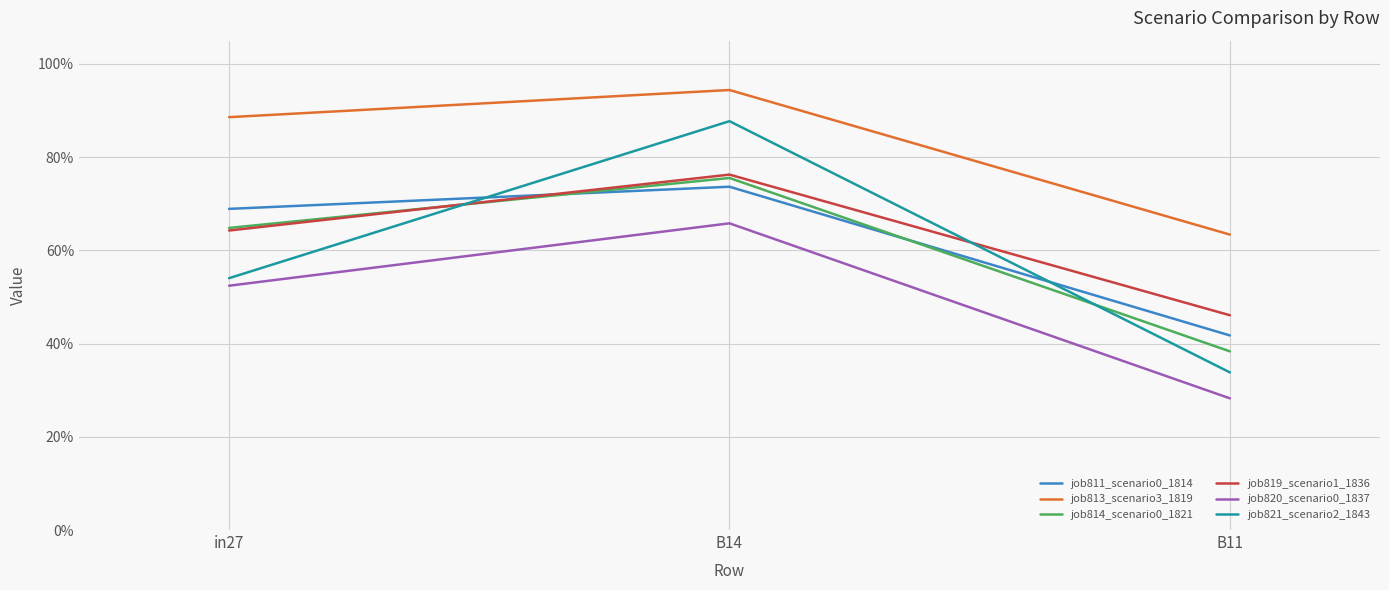

What are all the series names shown in the legend?

job811_scenario0_1814, job813_scenario3_1819, job814_scenario0_1821, job819_scenario1_1836, job820_scenario0_1837, job821_scenario2_1843